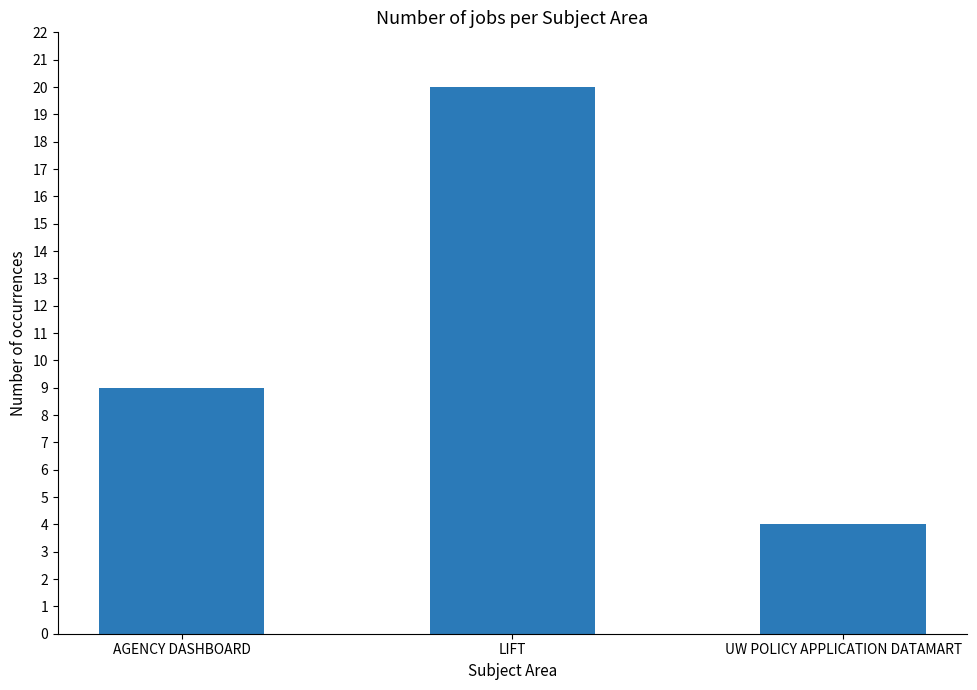

Which category has the lowest value across all series?

UW POLICY APPLICATION DATAMART